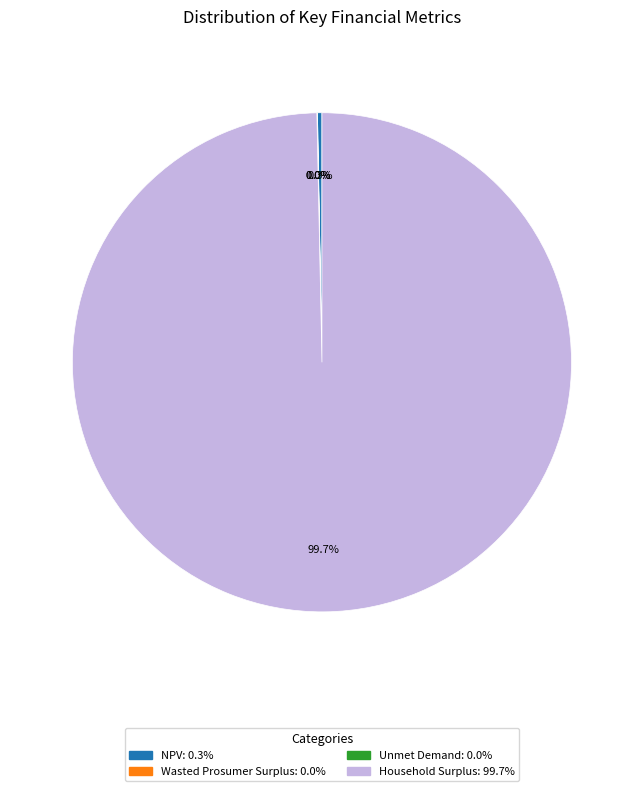

Which slice is the largest?

Household Surplus